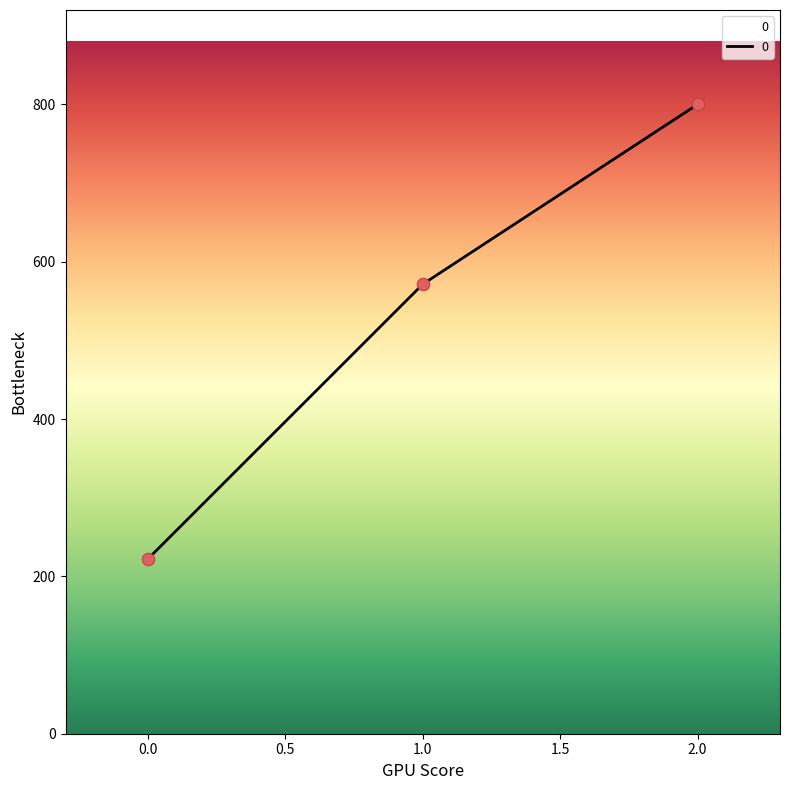

Between 0.0 and 1.0, which is larger?

1.0